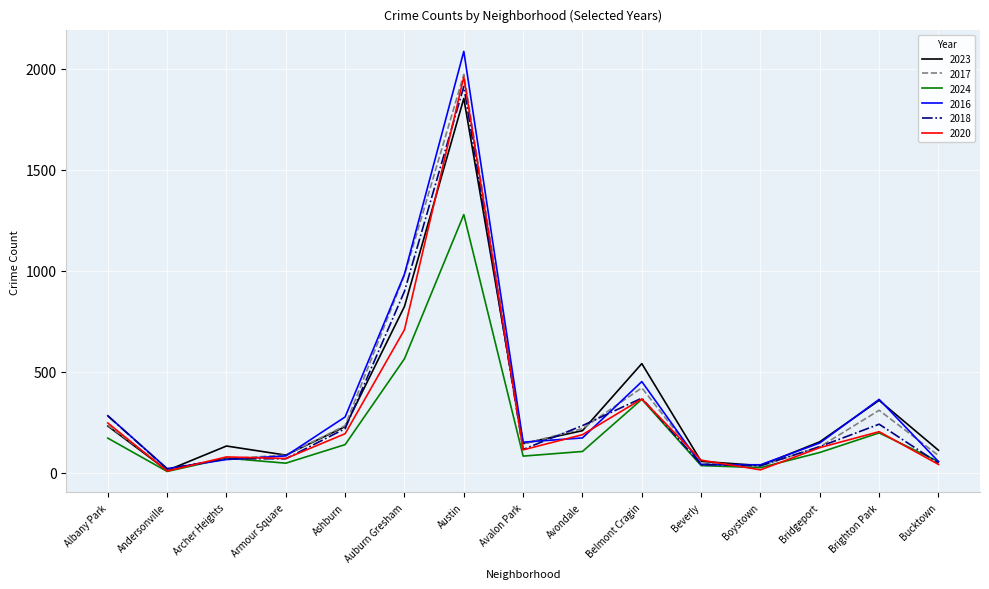

What is the maximum value for 2018?

1912